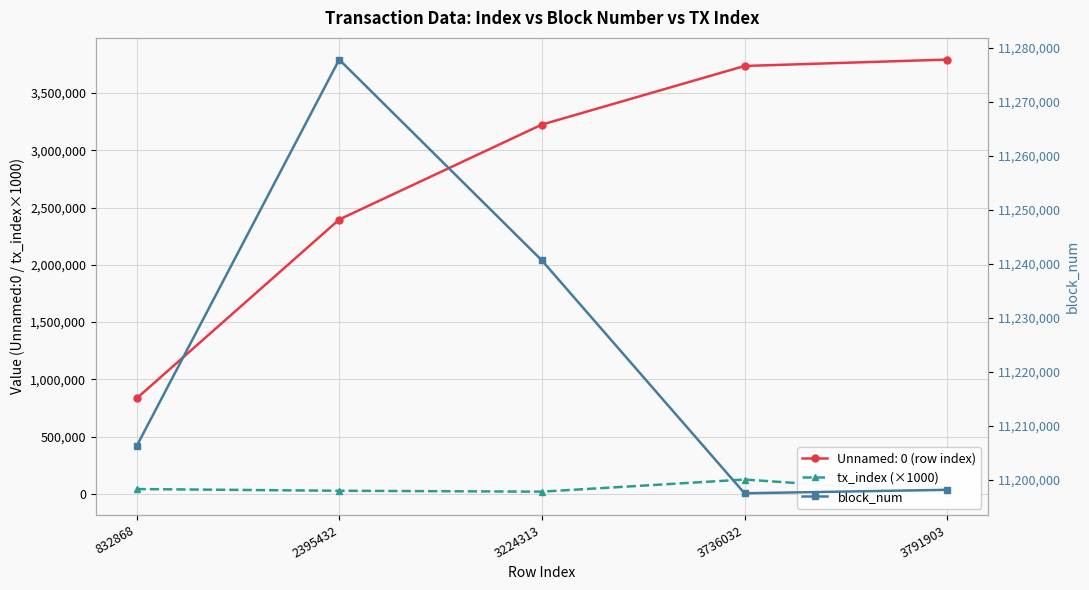

The value of tx_index (×1000) at 3791903 is 1337. True or false?

False